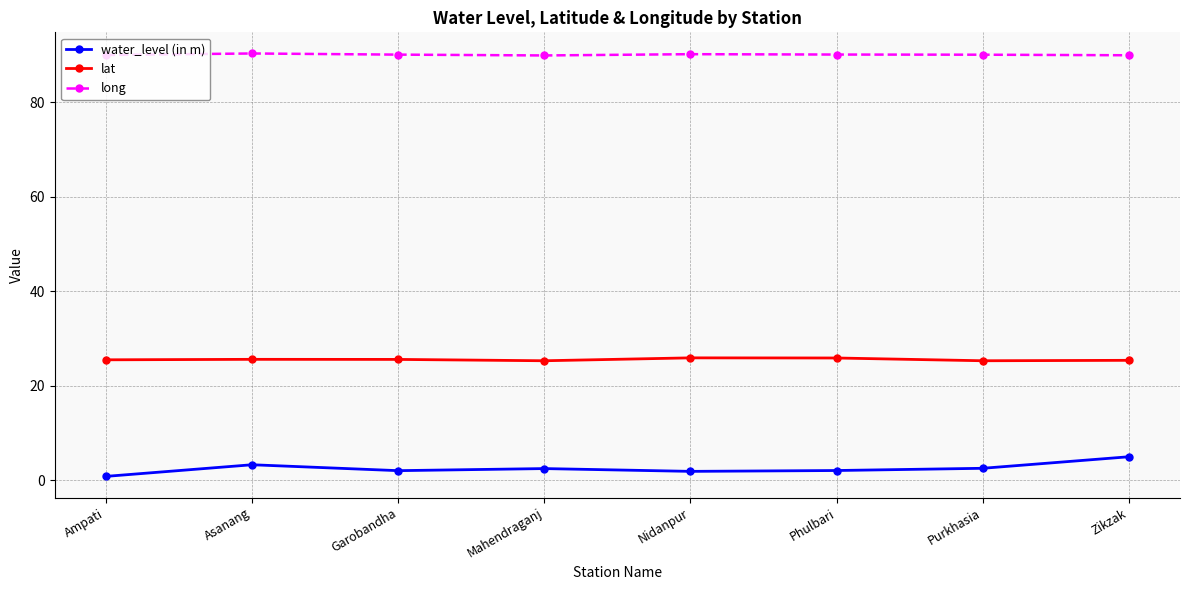

What is the spread (max minus min) of values at Phulbari?

88.0